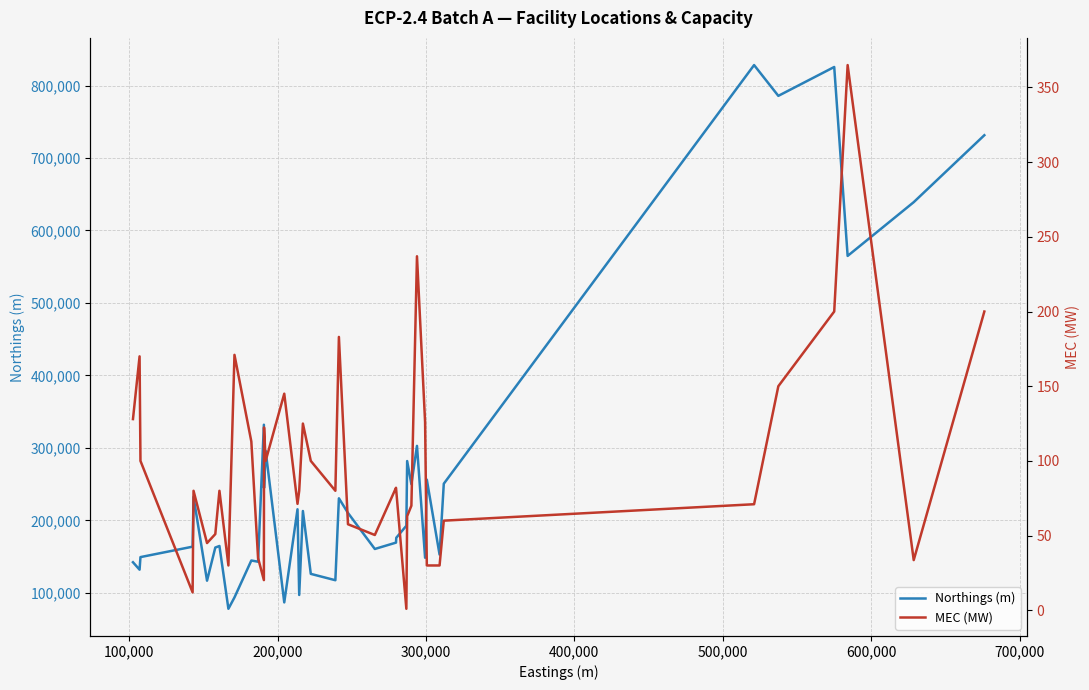

What is the highest value of the Northings (m) series?

828190